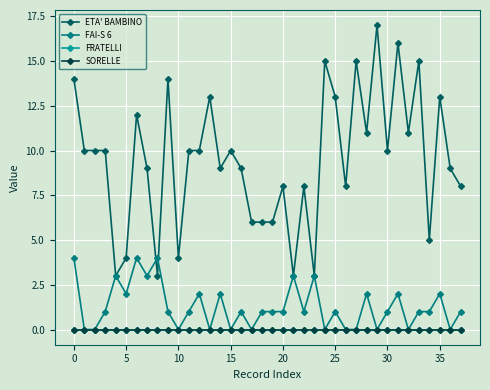

Reading left to right, extract all data points from this chart.

ETA' BAMBINO: 14	10	10	10	3	4	12	9	3	14	4	10	10	13	9	10	9	6	6	6	8	3	8	3	15	13	8	15	11	17	10	16	11	15	5	13	9	8
FAI-S 6: 4	0	0	1	3	2	4	3	4	1	0	1	2	0	2	0	1	0	1	1	1	3	1	3	0	1	0	0	2	0	1	2	0	1	1	2	0	1
FRATELLI: 0	0	0	0	0	0	0	0	0	0	0	0	0	0	0	0	0	0	0	0	0	0	0	0	0	0	0	0	0	0	0	0	0	0	0	0	0	0
SORELLE: 0	0	0	0	0	0	0	0	0	0	0	0	0	0	0	0	0	0	0	0	0	0	0	0	0	0	0	0	0	0	0	0	0	0	0	0	0	0